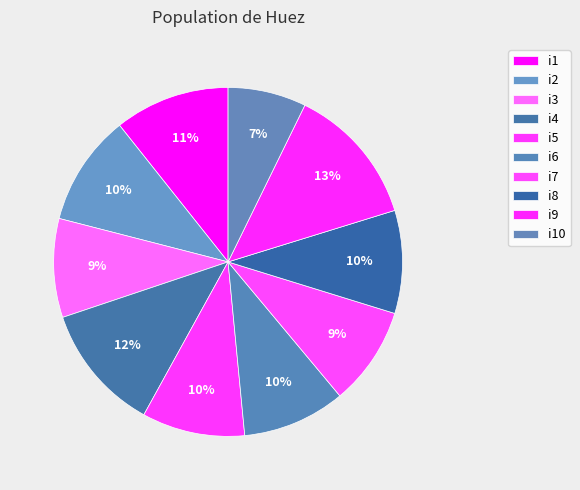

How many slices are in this pie chart?

10